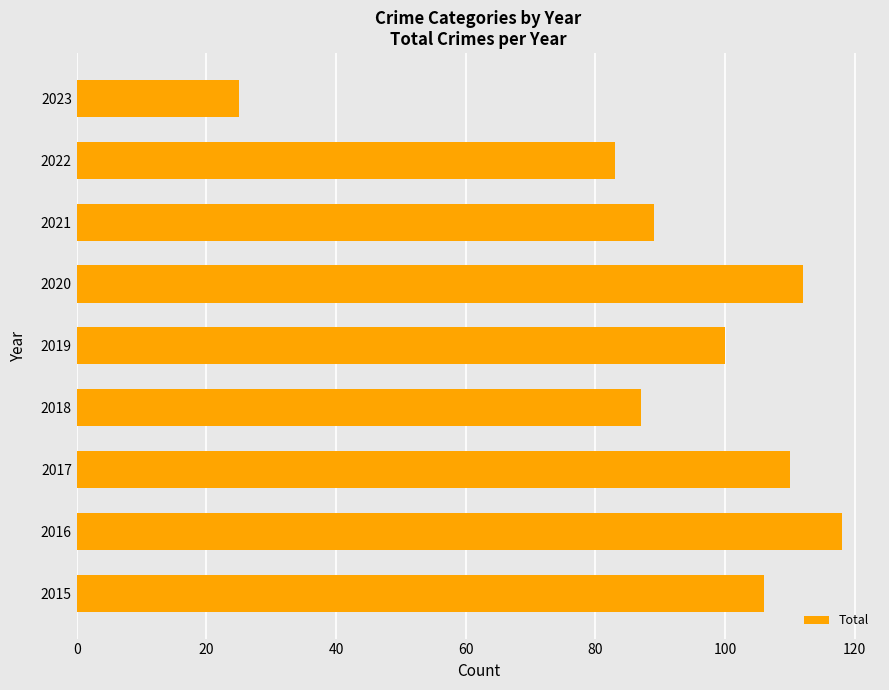

How many bars are there in total?

9